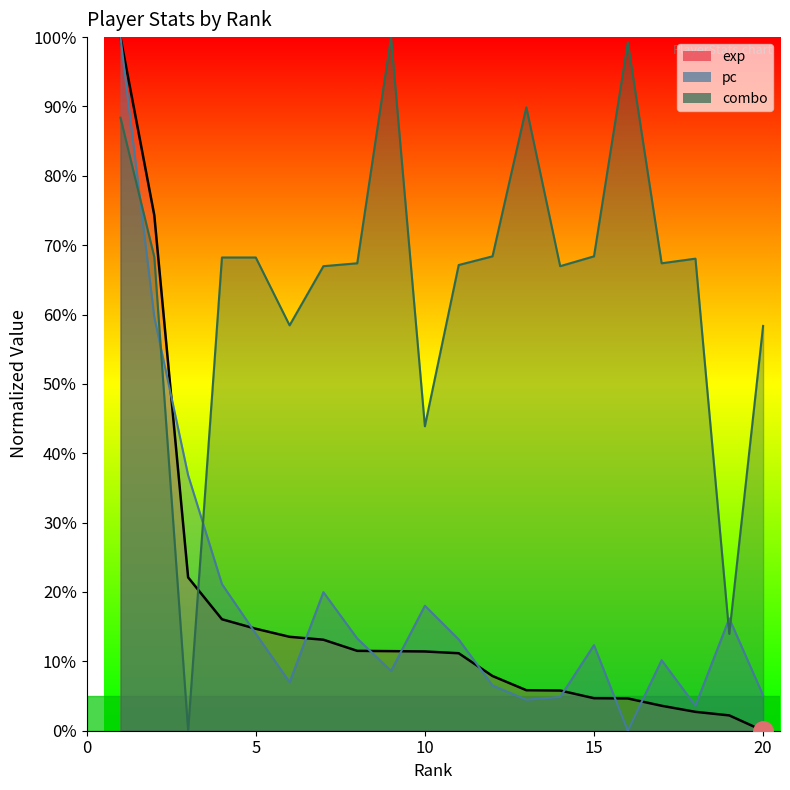

Which series has the widest spread of values?

exp